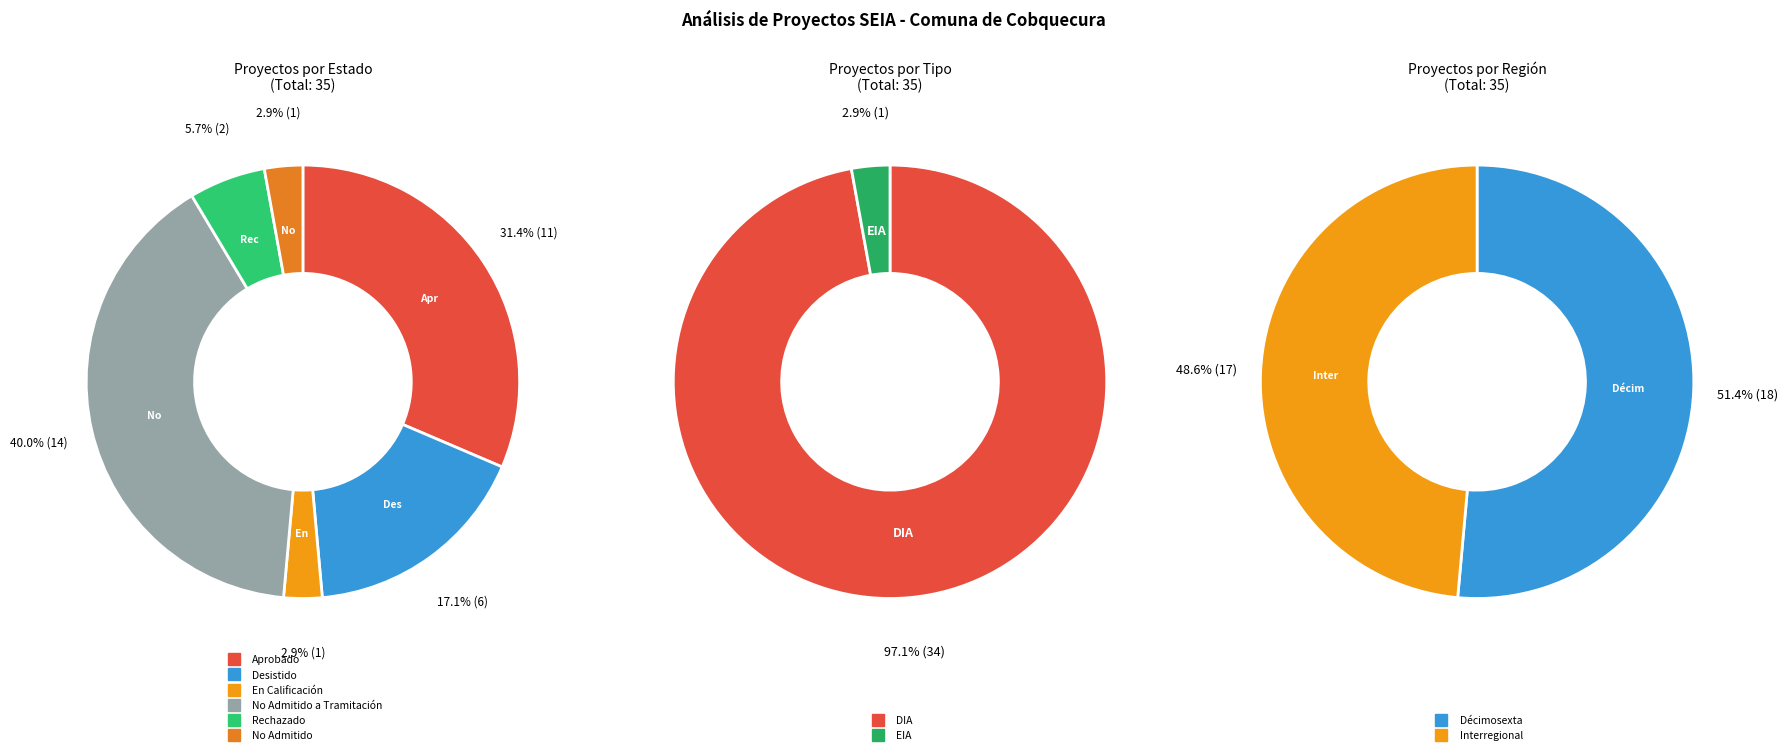

What is the total percentage of En Calificación and Desistido?

20.0%